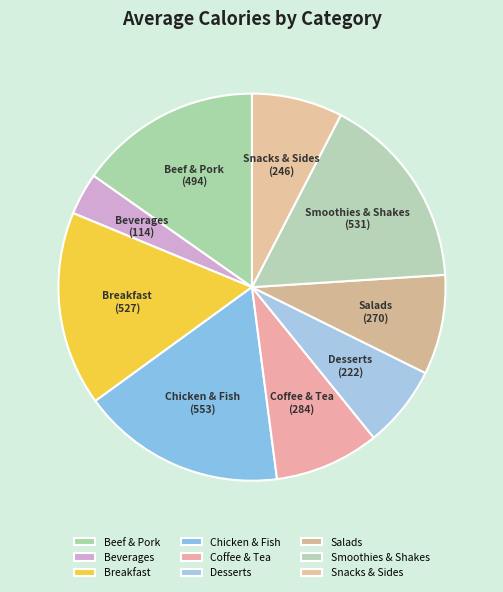

Does any single category account for the majority?

No